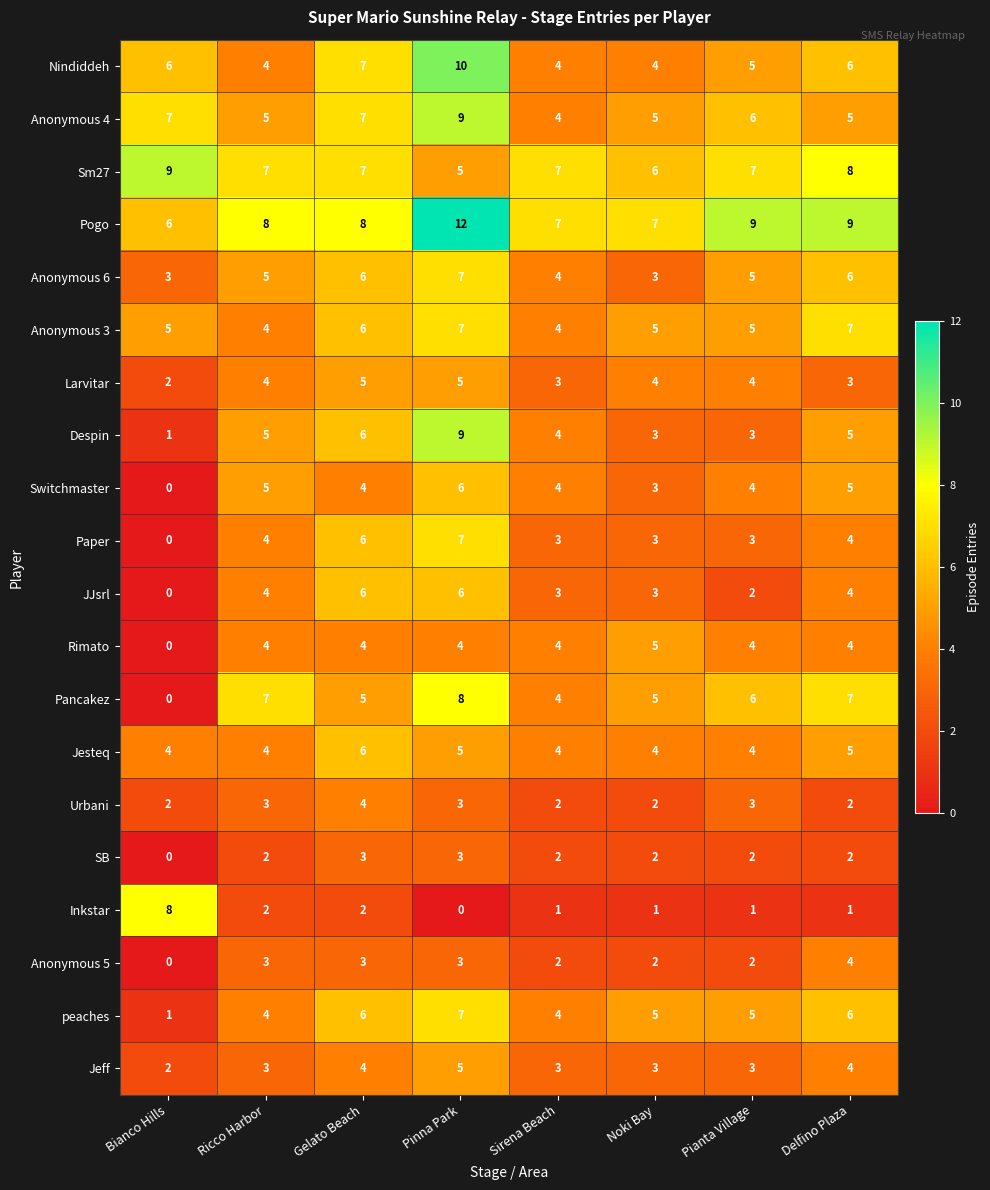

What is the total value across all series at Pianta Village?

83